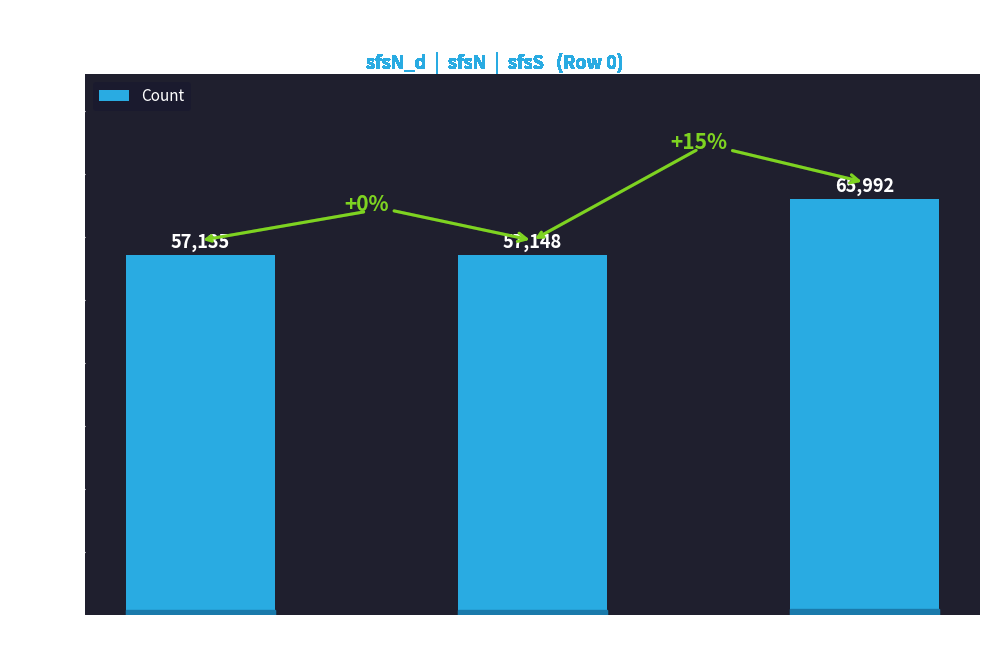

The chart shows a value of 57135 at sfsN_d
(Row 0). True or false?

True